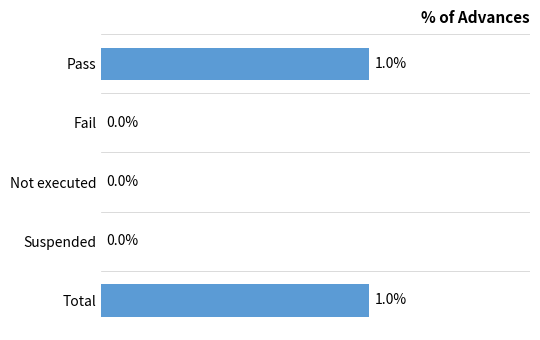

Rank the categories by value from highest to lowest.

Total, Pass, Suspended, Not executed, Fail